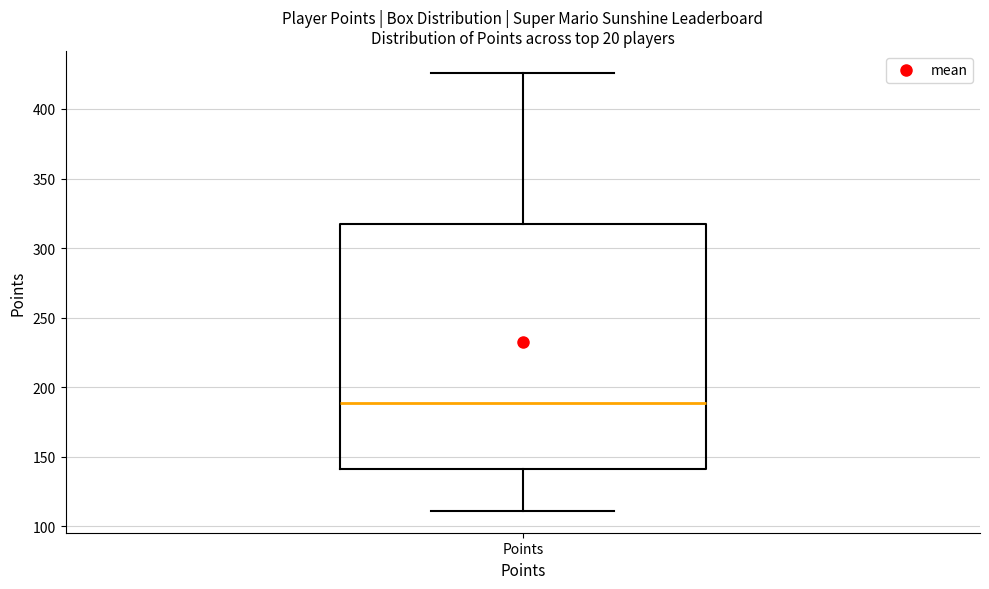

Transcribe this box plot: give where the median line is, the range the box spans, and where the two whiskers end, as read against the y-axis. The values are not printed on the chart, so give them approximately, as read against the axis.

median 190, box 140 to 315, whiskers 110 to 425